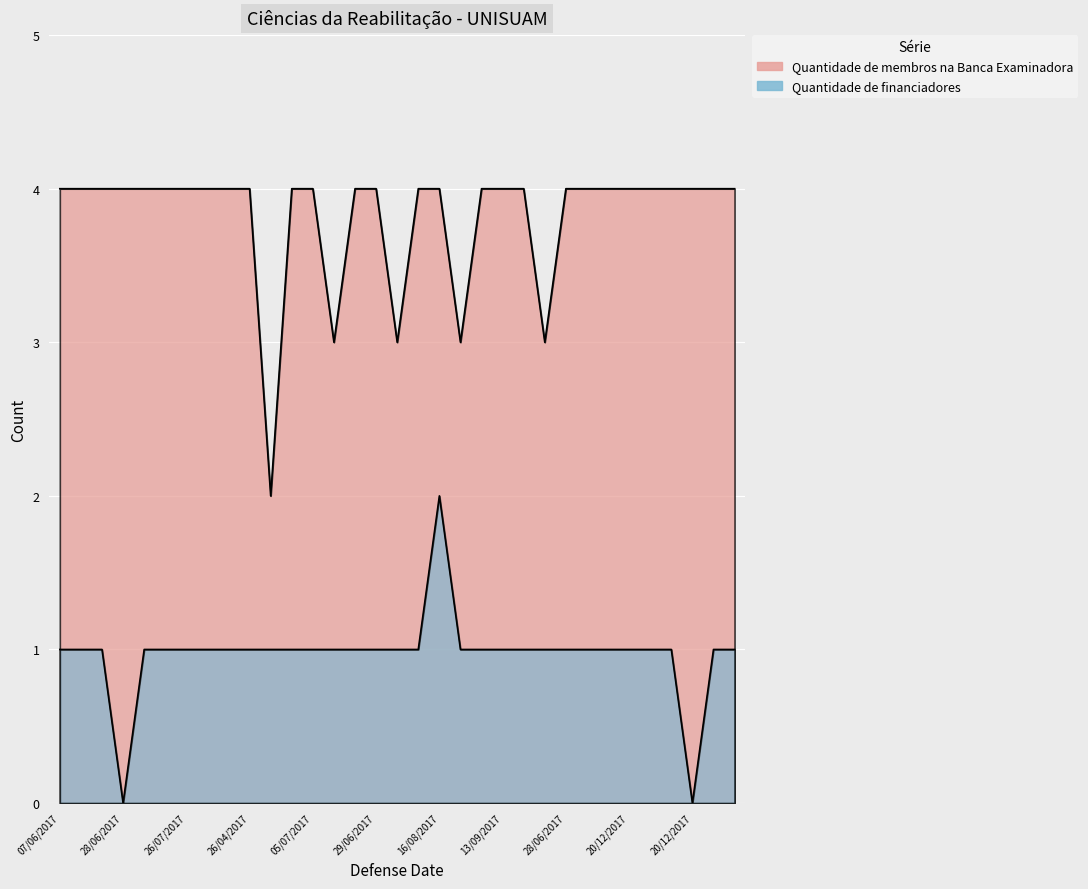

Is it true that Quantidade de financiadores equals 1 at 15/12/2017?

False